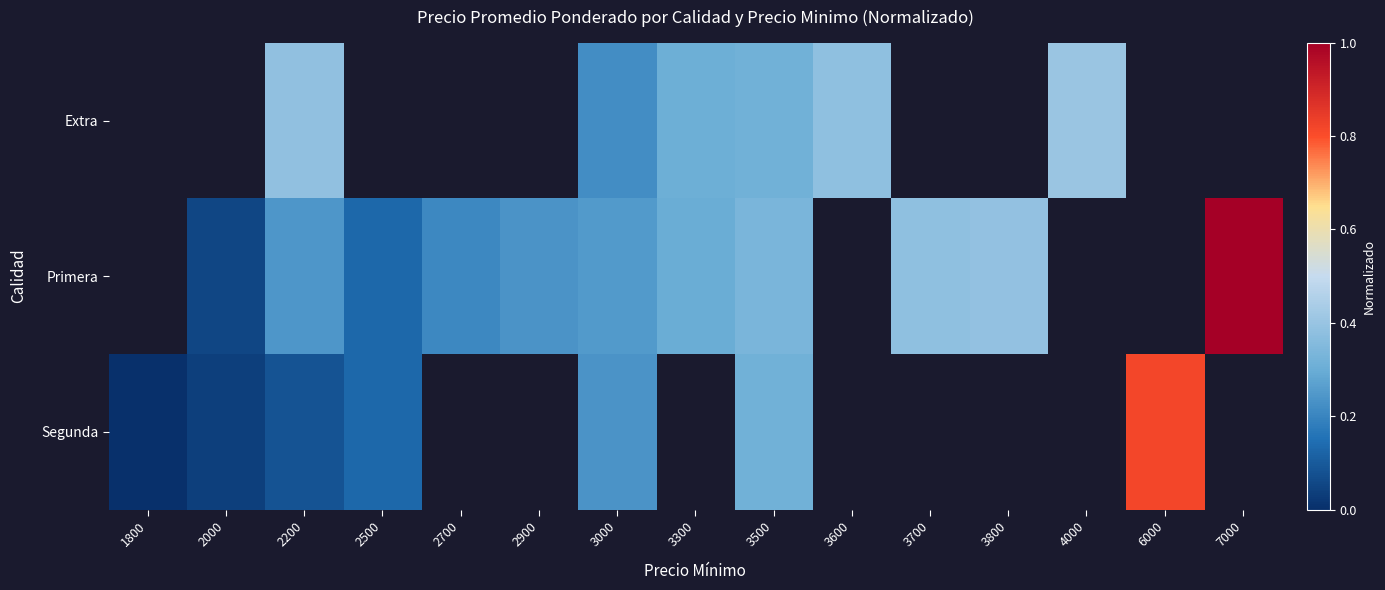

True or false: Primera has a value of 0.4 at 3700.

True